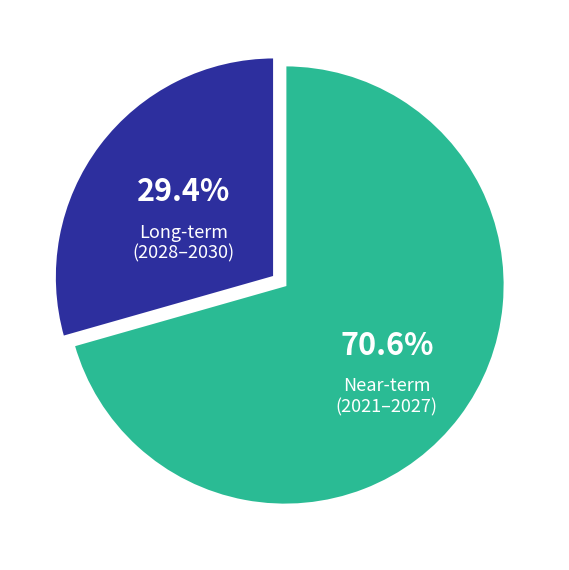

Combined, do Near-term (2021–2027) and Long-term (2028–2030) account for over 50%?

Yes